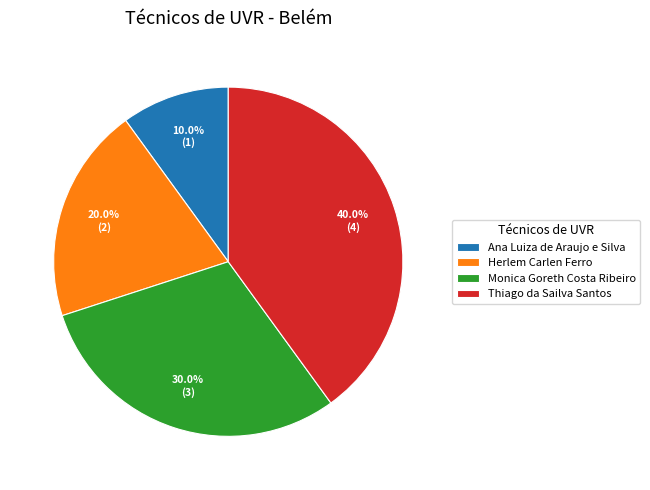

Approximately how many times larger is the value at Thiago da Sailva Santos compared to Herlem Carlen Ferro?

2.0